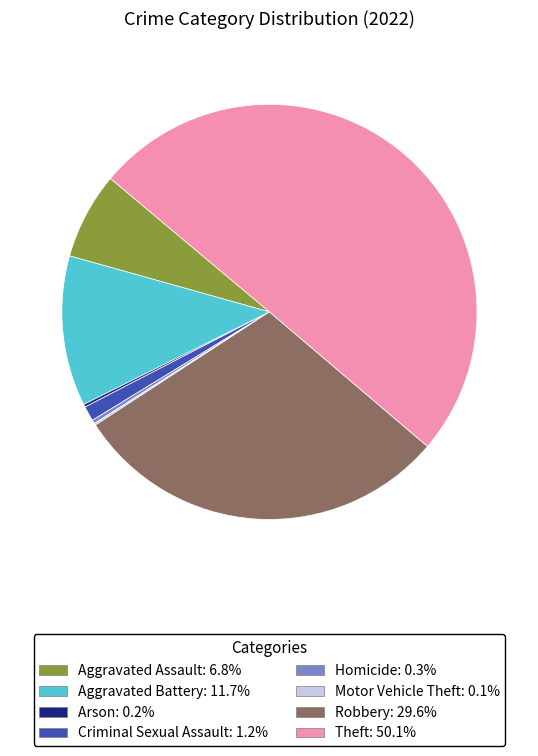

Combined, do Robbery and Criminal Sexual Assault account for over 50%?

No